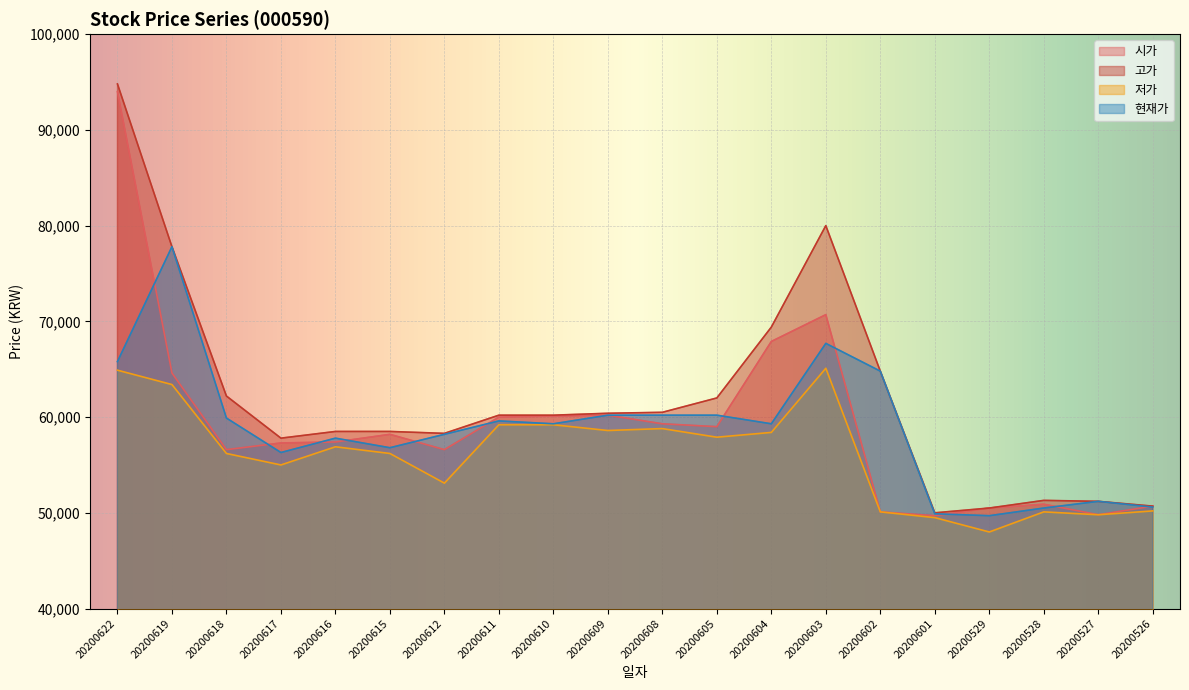

Which has a higher value, 20200527 or 20200528?

20200528